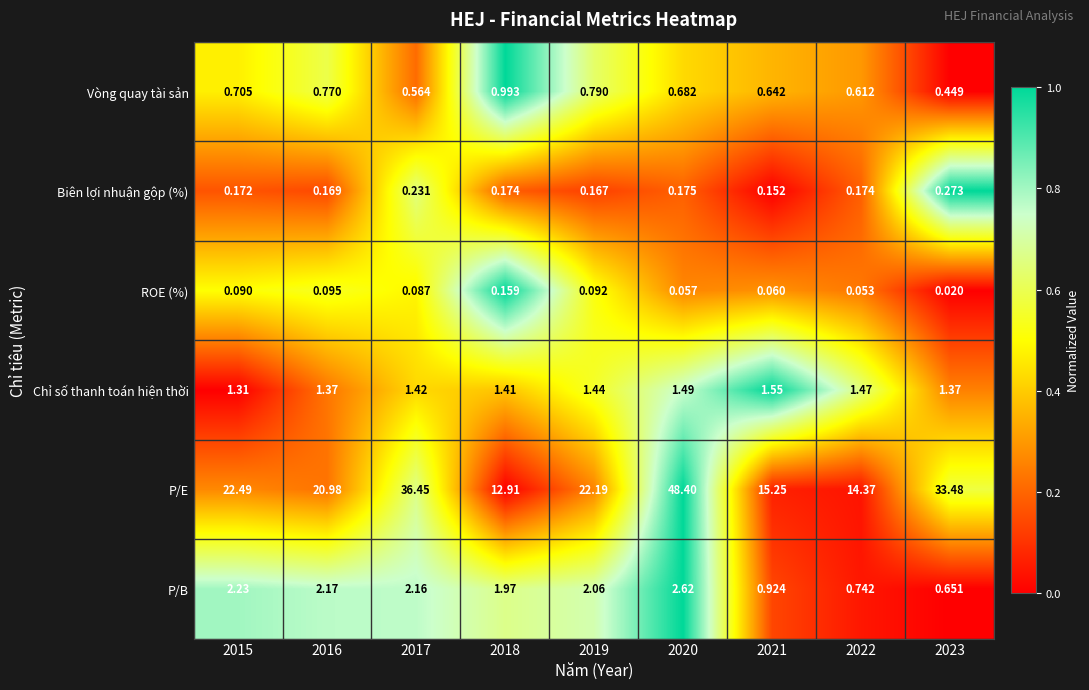

Which series has the largest range (max minus min)?

P/E